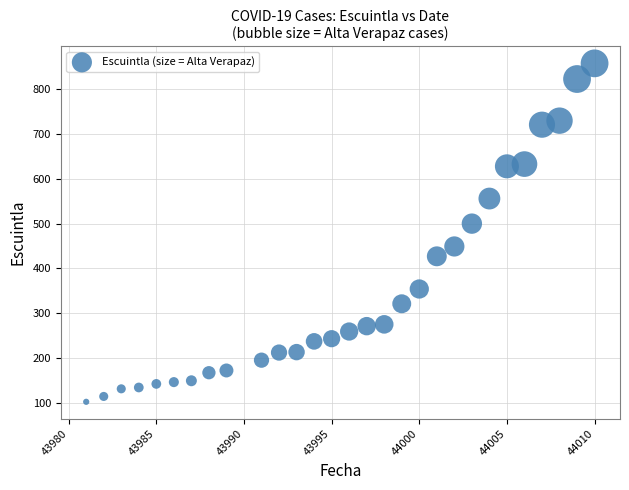

What Y value in the scatter plot is closest to 480?

500